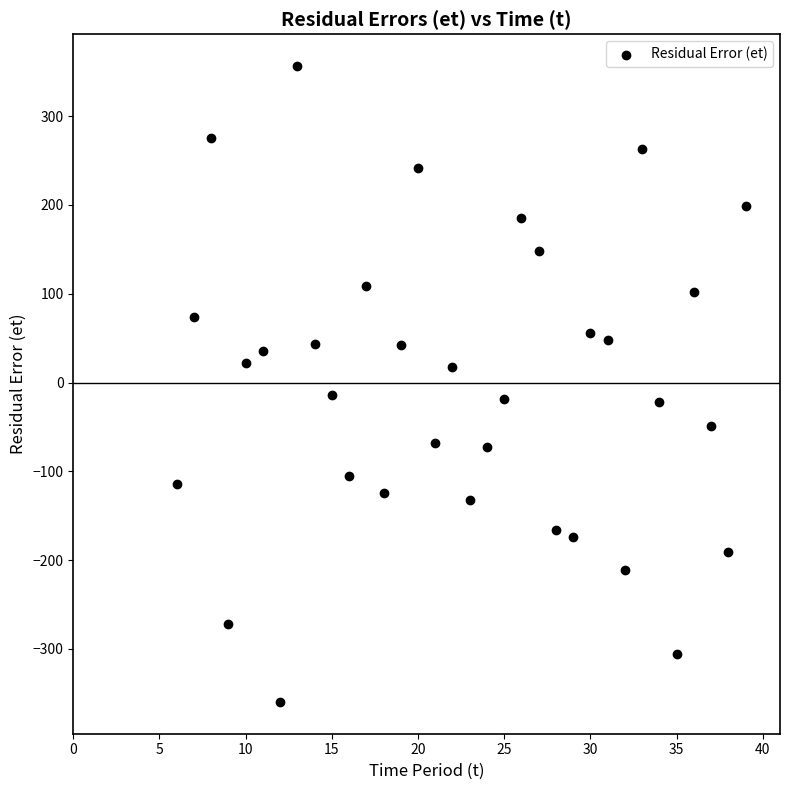

What is the range of X values (max minus min)?

33.0